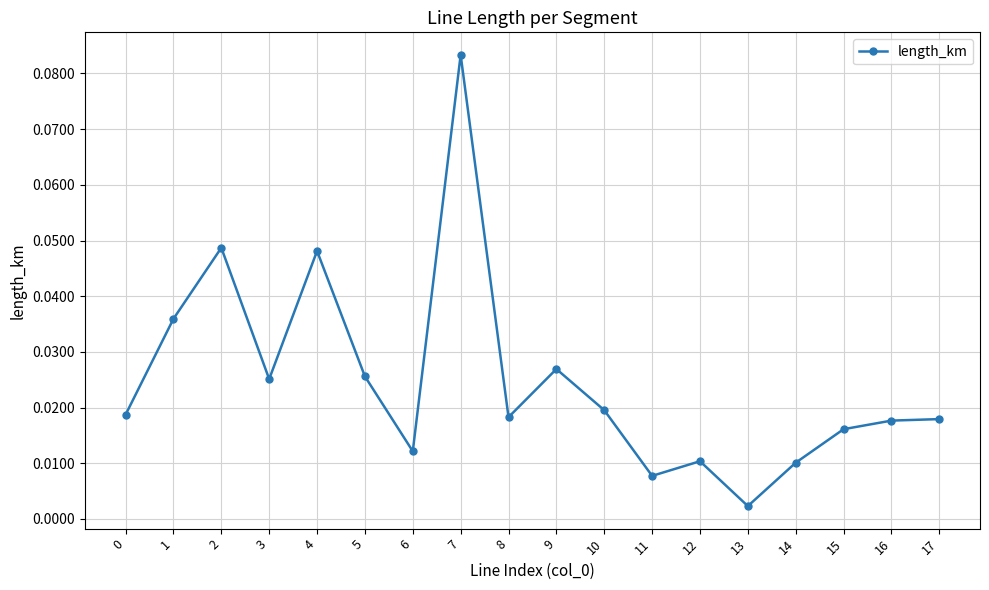

Where is the data nearest to the value 0?

13